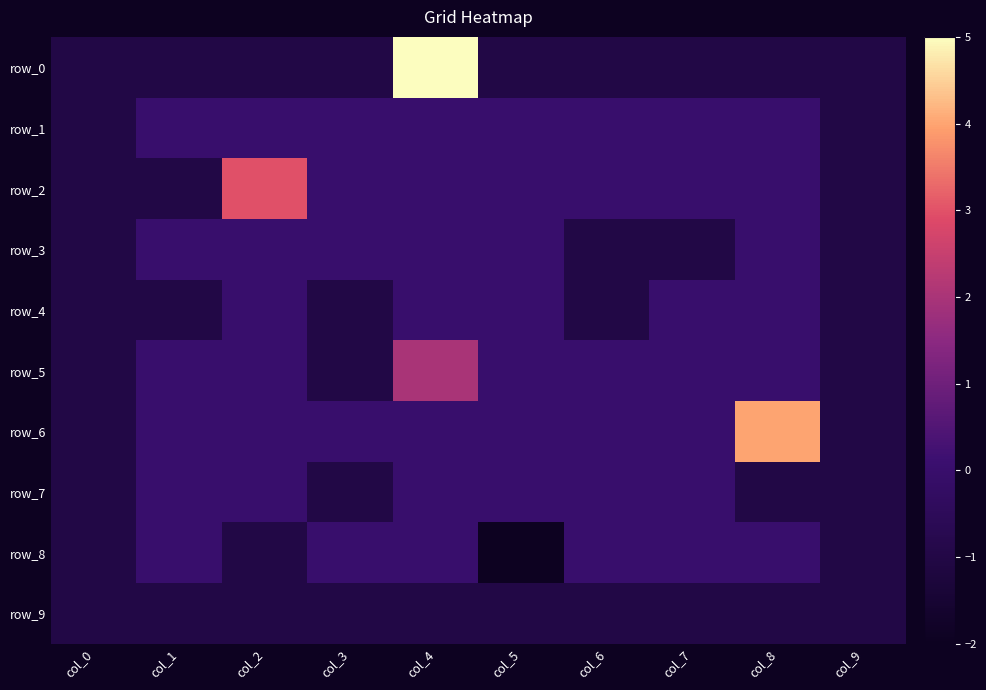

Which category has the highest value across all series?

col_4